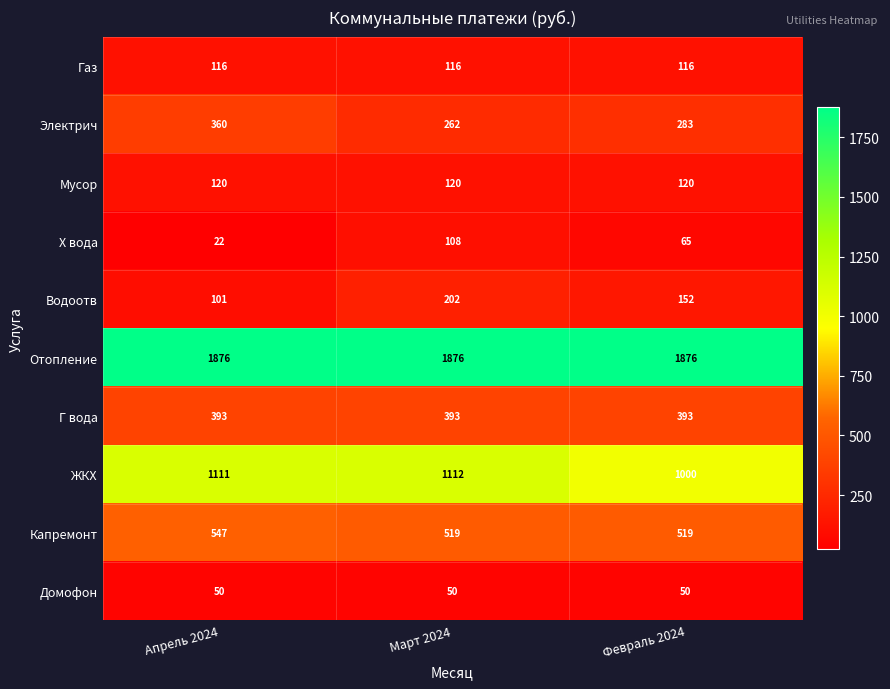

Between Апрель 2024 and Март 2024, which series saw the biggest shift?

Водоотв